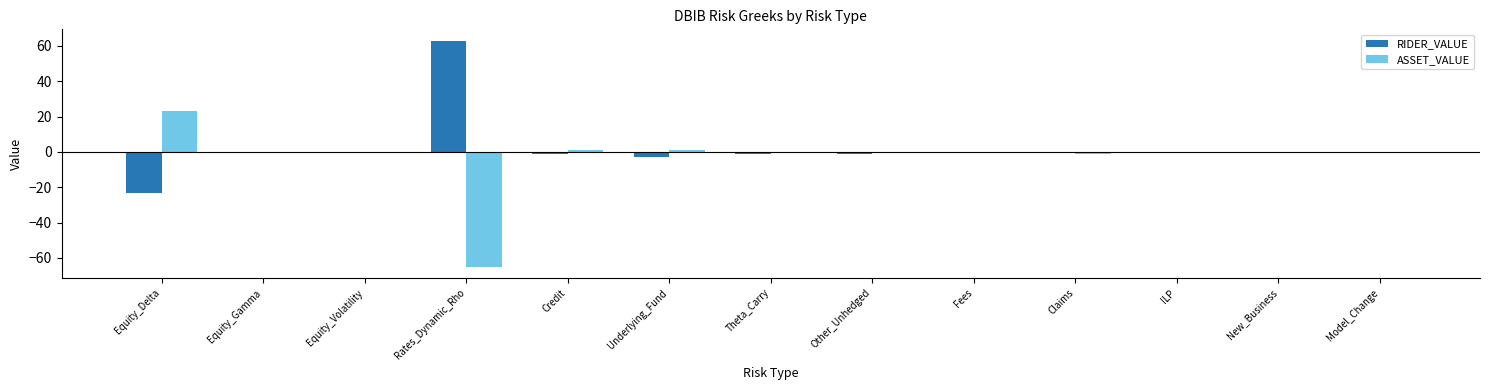

At which label does RIDER_VALUE reach its peak?

Rates_Dynamic_Rho